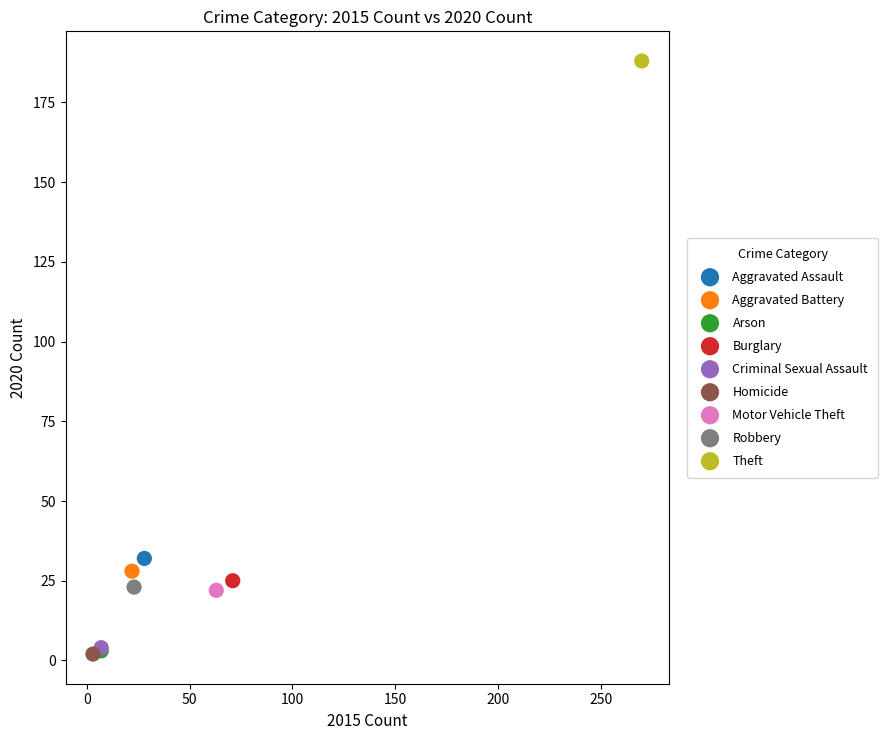

What are all the series names shown in the legend?

Aggravated Assault, Aggravated Battery, Arson, Burglary, Criminal Sexual Assault, Homicide, Motor Vehicle Theft, Robbery, Theft